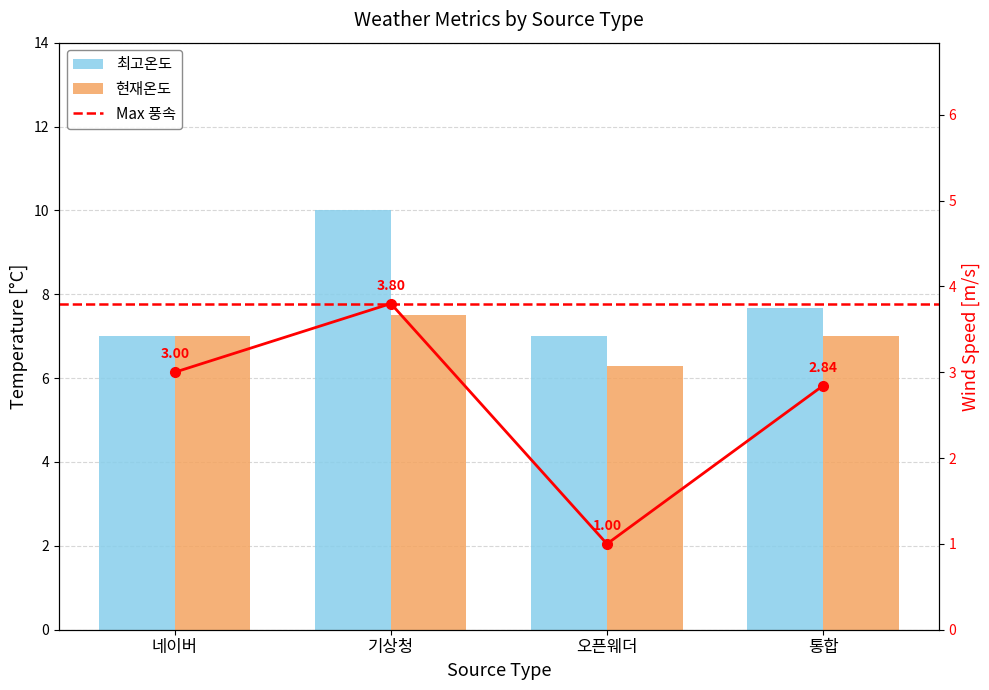

Reading right to left, what are all the values shown in this chart?

현재온도: 통합=7.0	오픈웨더=6.3	기상청=7.5	네이버=7.0
풍속: 통합=2.8	오픈웨더=1.0	기상청=3.8	네이버=3.0
최고온도: 통합=7.7	오픈웨더=7.0	기상청=10.0	네이버=7.0